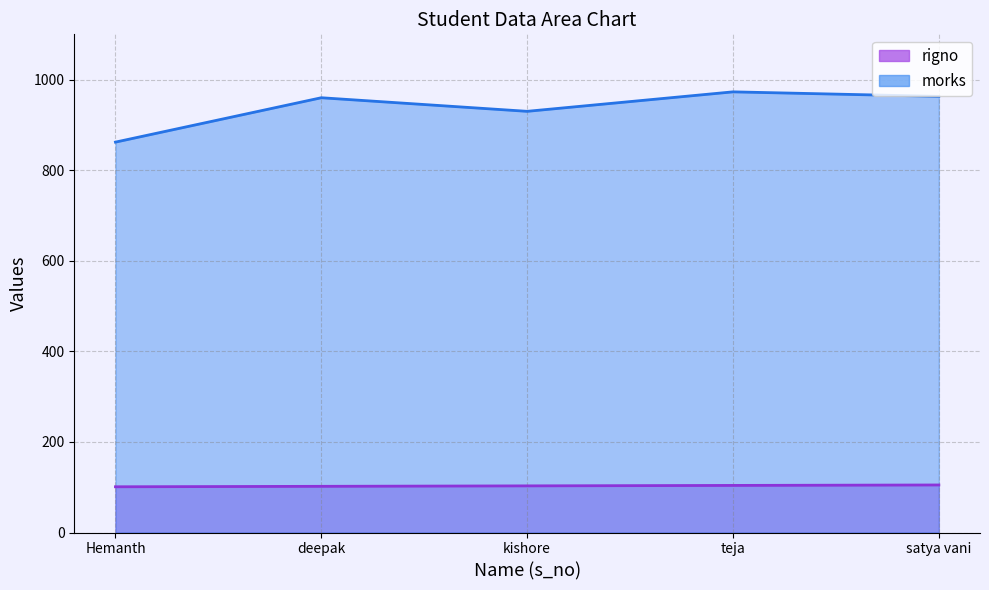

Rank the series at satya vani from highest to lowest value.

morks, rigno